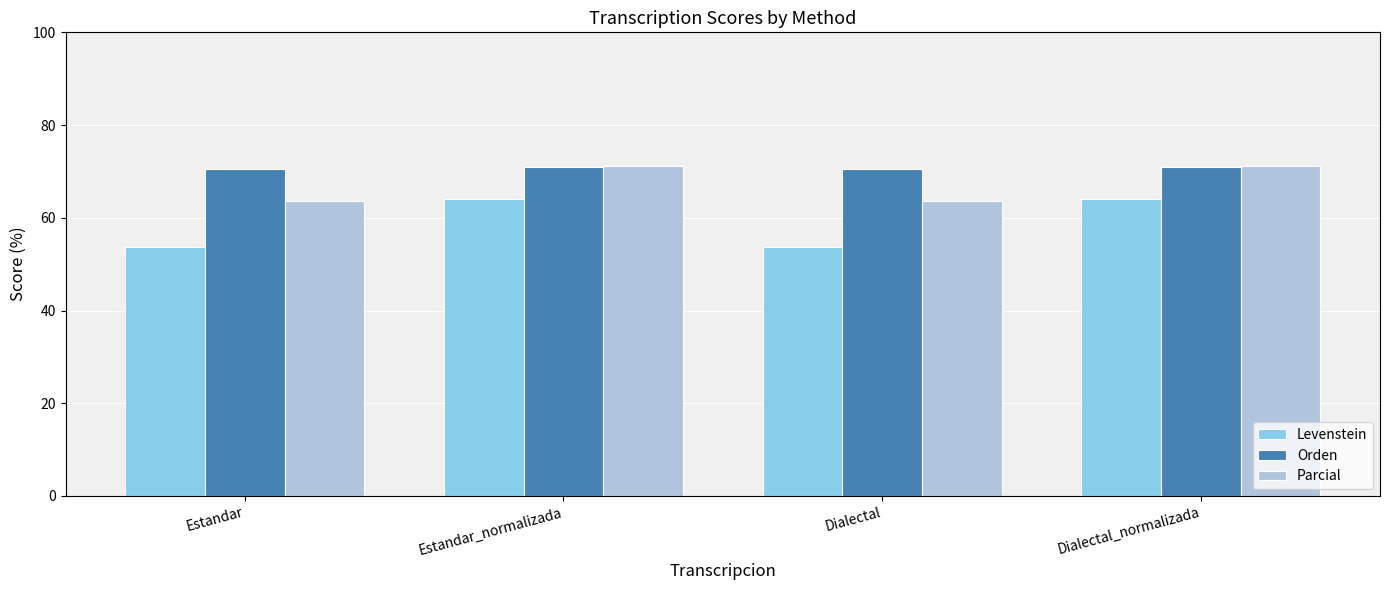

Which series has the largest range (max minus min)?

Levenstein